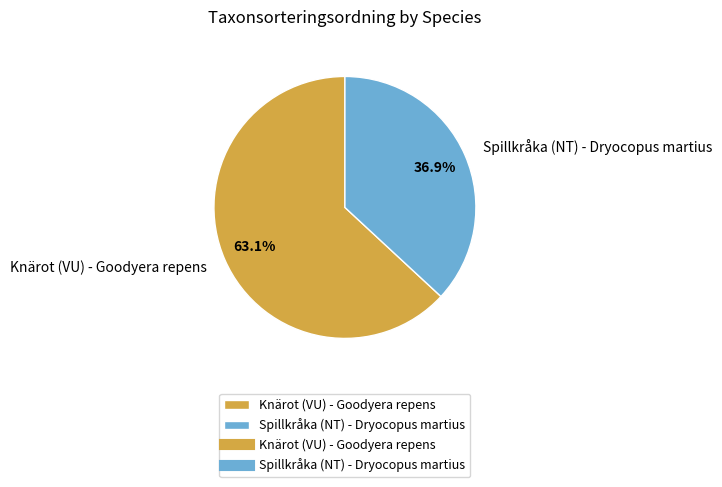

True or false: Knärot (VU) - Goodyera repens accounts for 48% of the total.

False